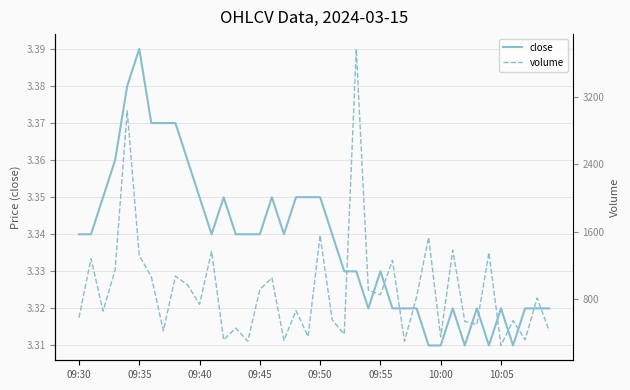

The value of close at 09:55 is 1.9. True or false?

False